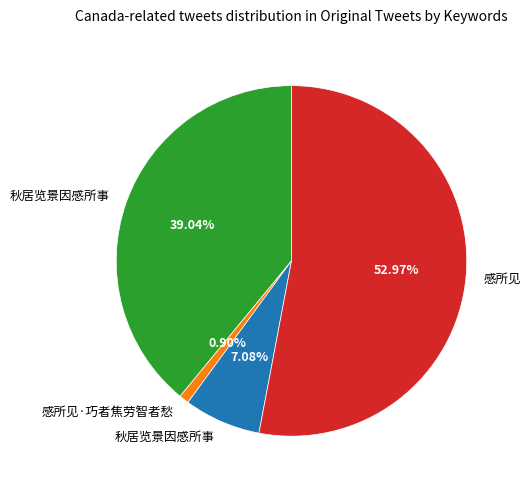

To the nearest percent, what is the difference between the largest and smallest slice percentages?

52%